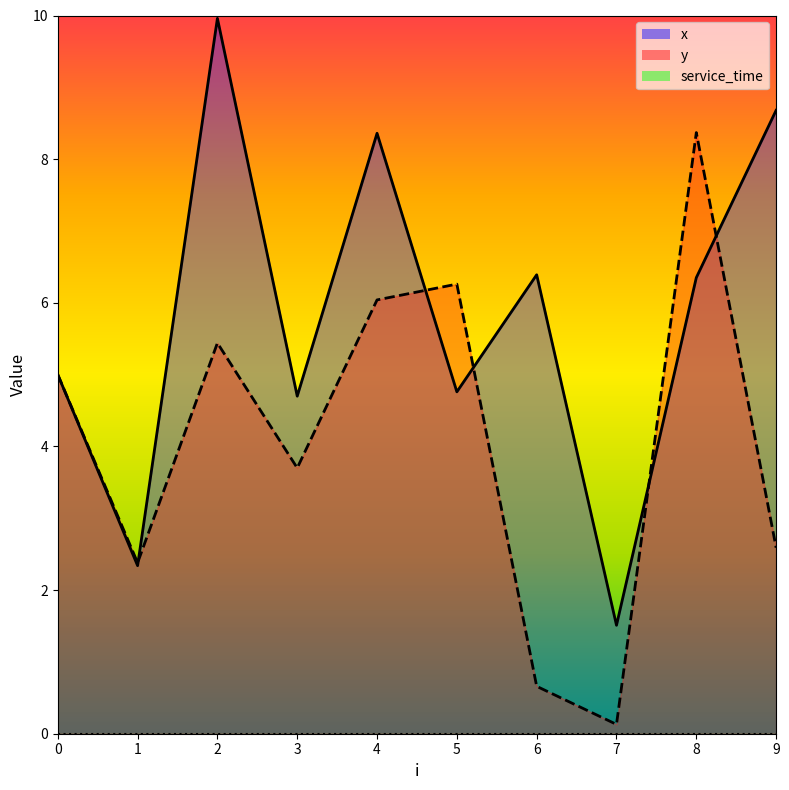

What is the difference between the x values at 6 and 5?

1.6